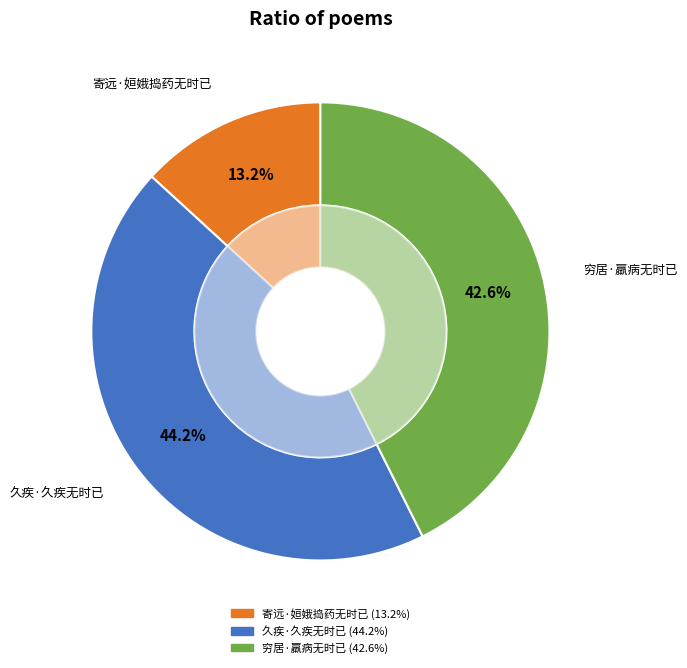

What portion of the pie excludes 寄远·姮娥捣药无时已?

86.8%